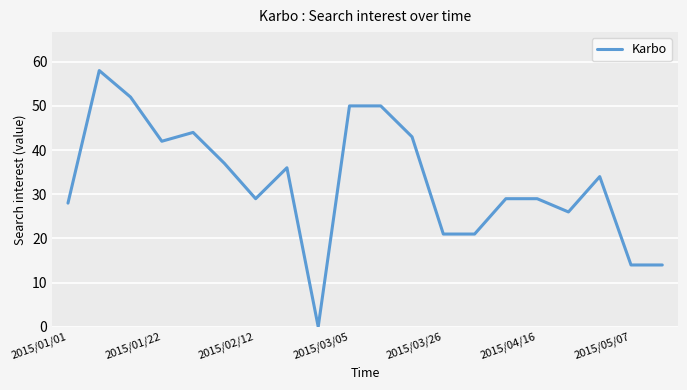

What is the greatest value displayed?

58